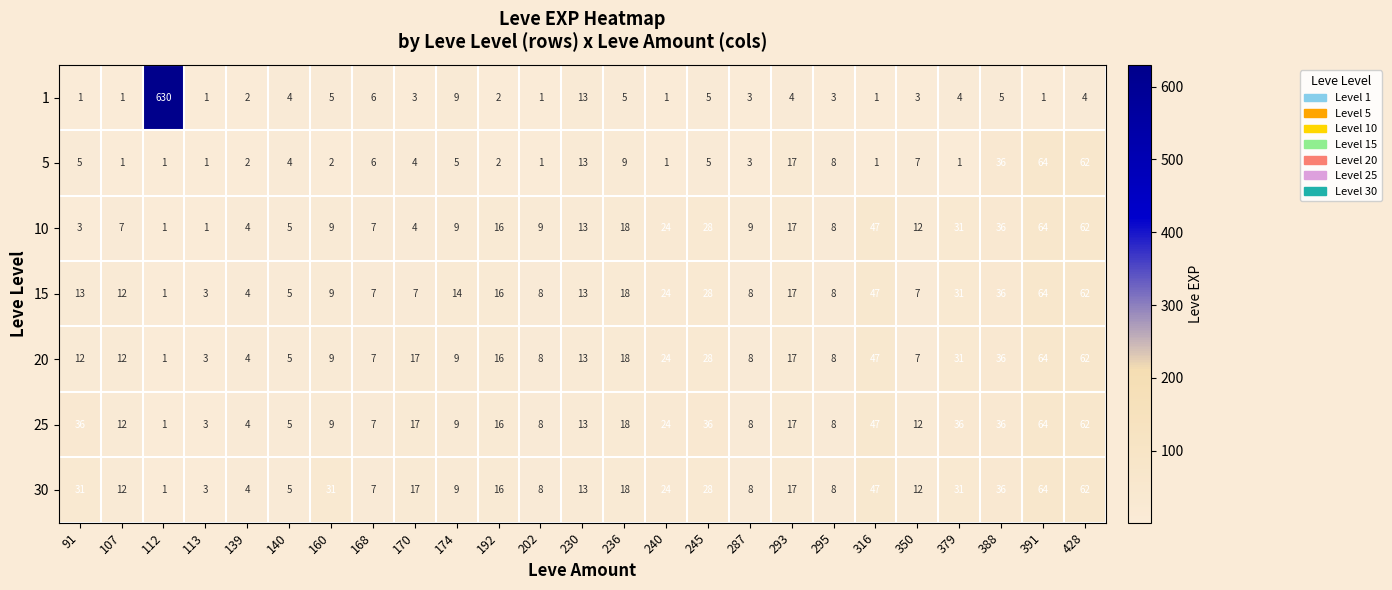

What is the sum of the 5 values at 230 and 139?

15